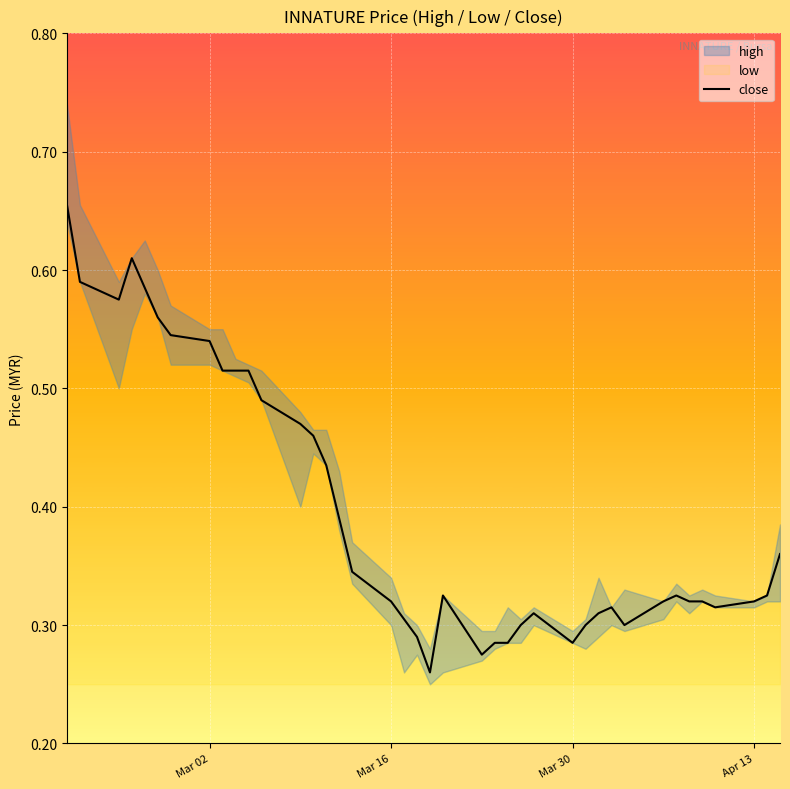

Is it true that the value at Apr 13 is 0.3?

False